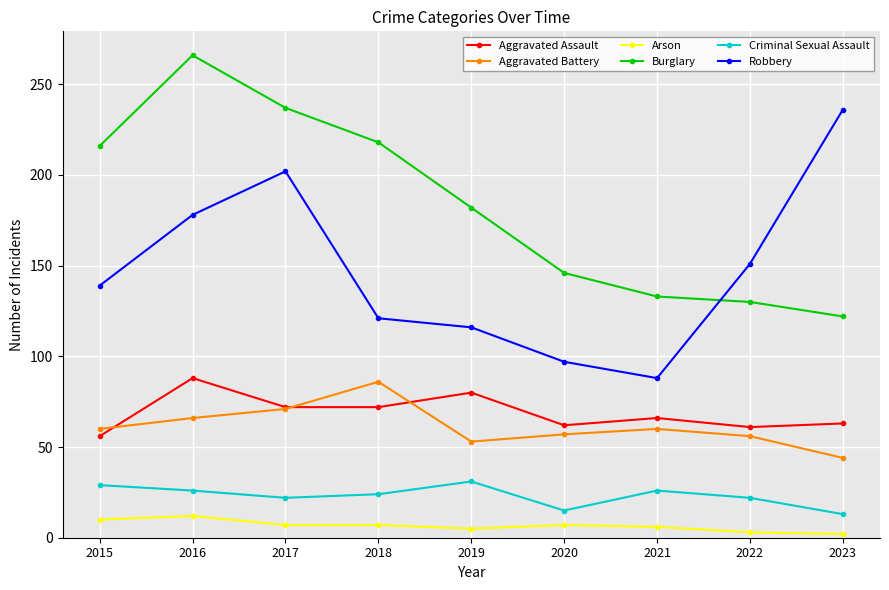

Count the number of data series in this chart.

6